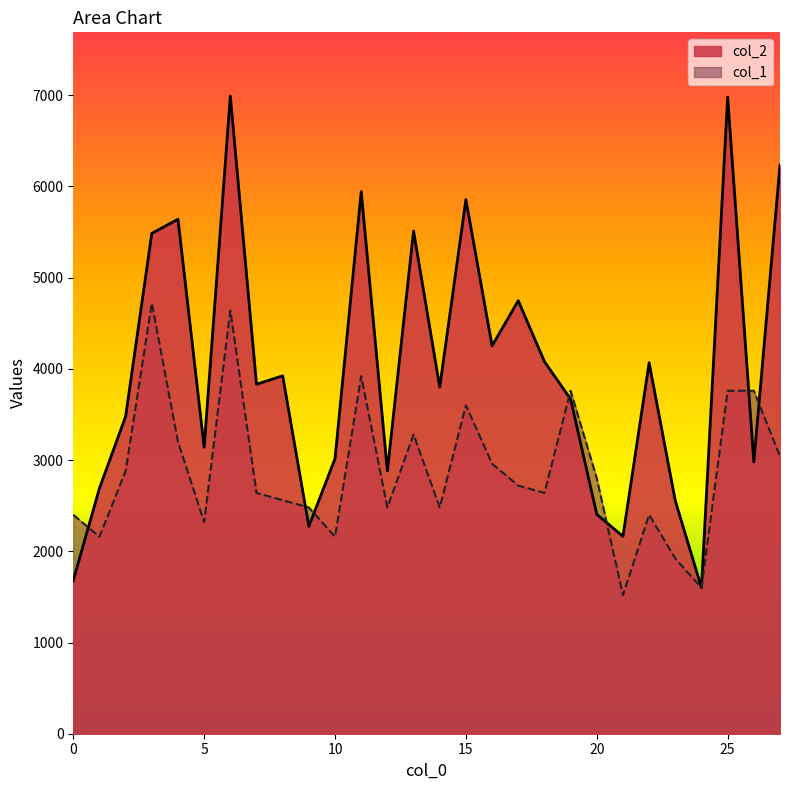

What is the sum of all col_1 values?

80800